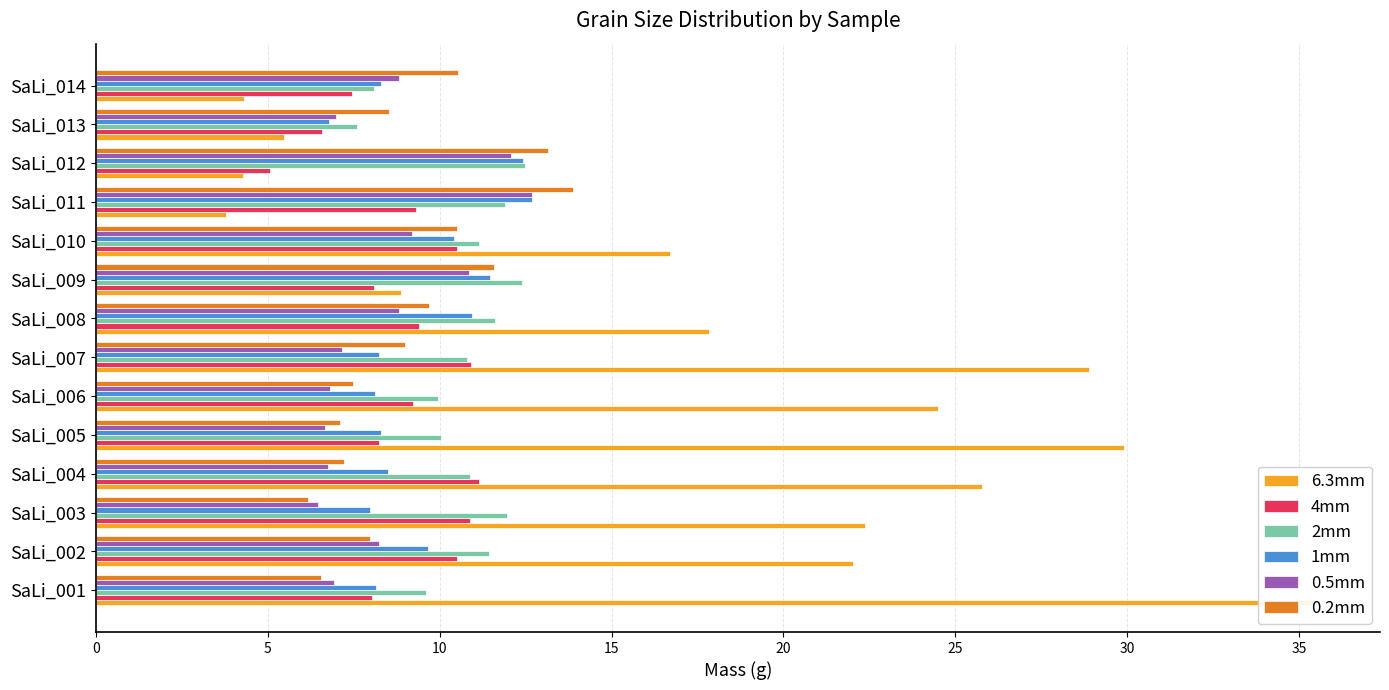

How many categories are shown in the chart?

14